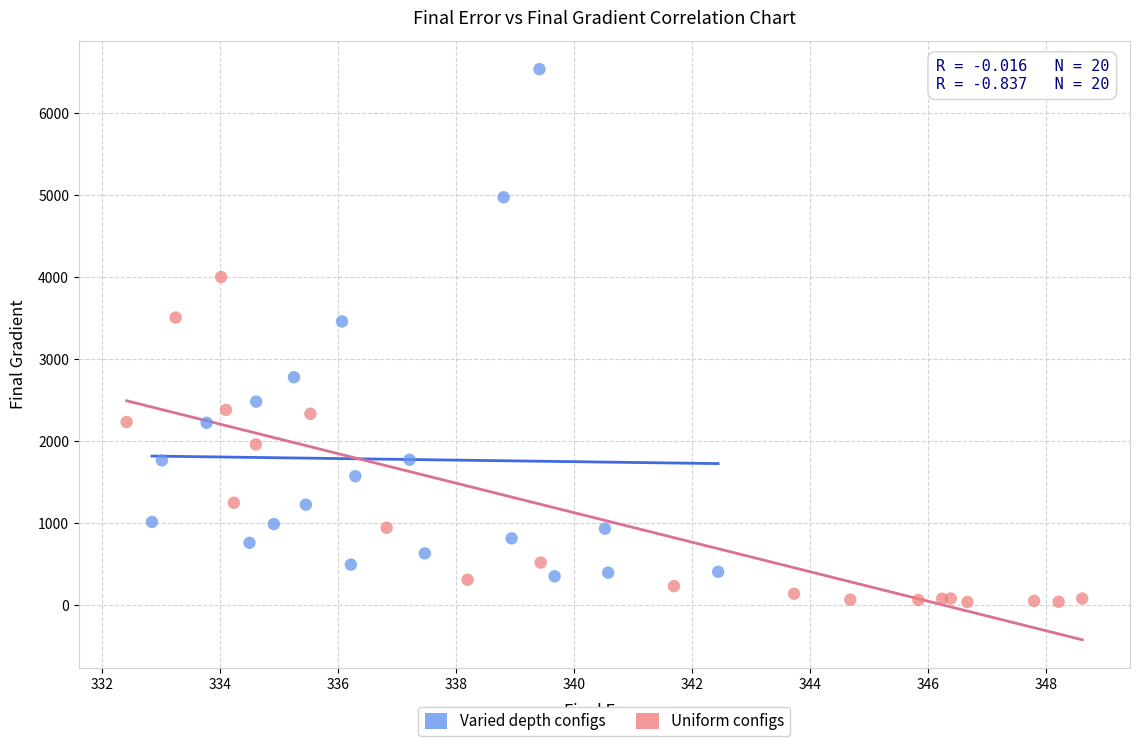

Which series contains the highest Y value?

Varied depth configs